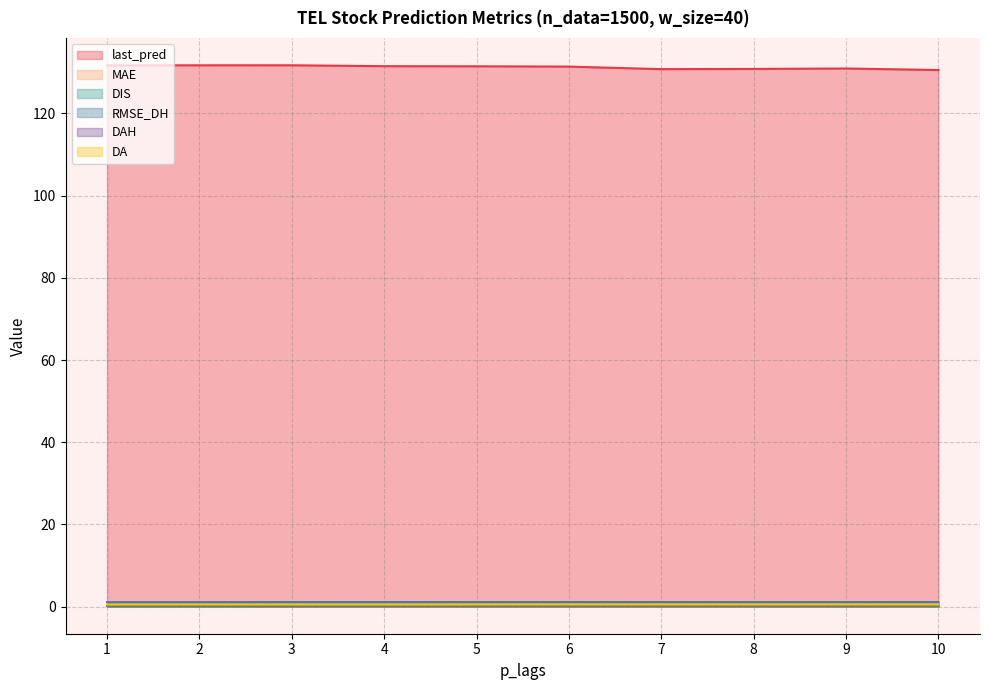

Is it true that DIS equals 0.2 at 1?

False